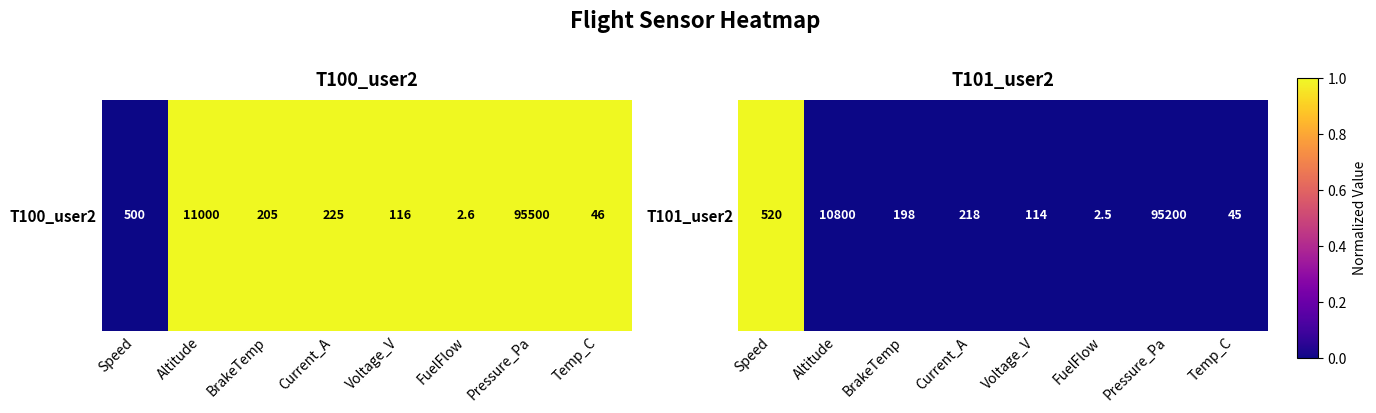

Which category has the highest value across all series?

Speed